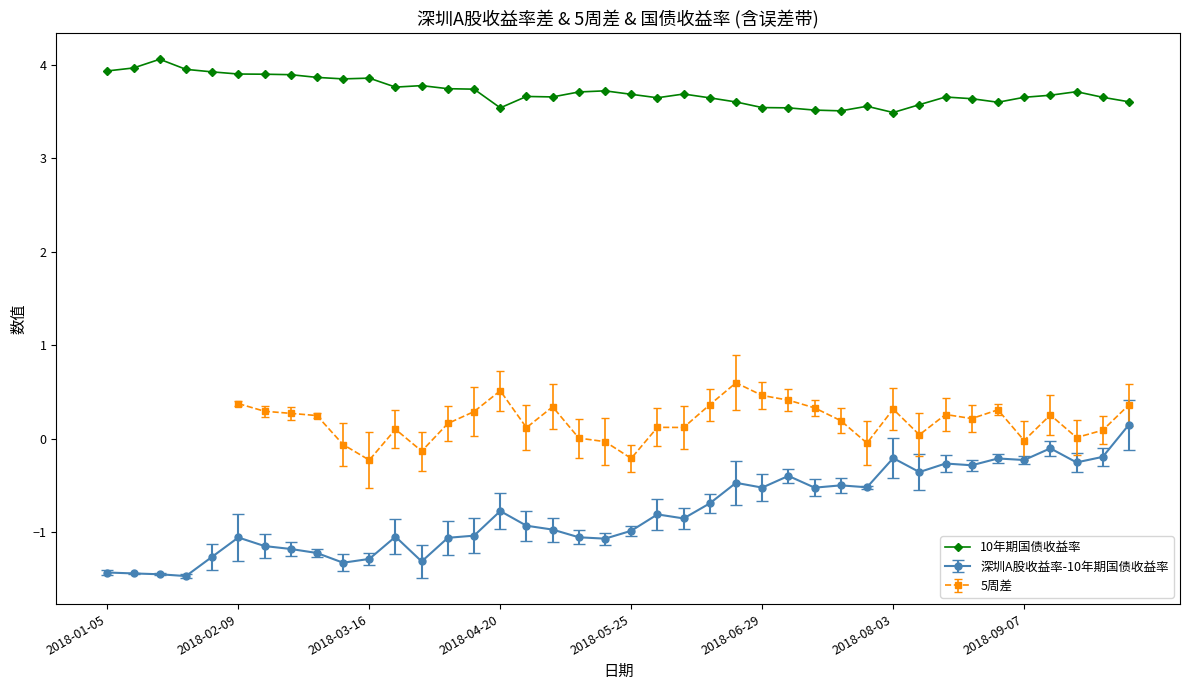

True or false: 深圳A股收益率-10年期国债收益率 has more than 2 interior local peaks.

True